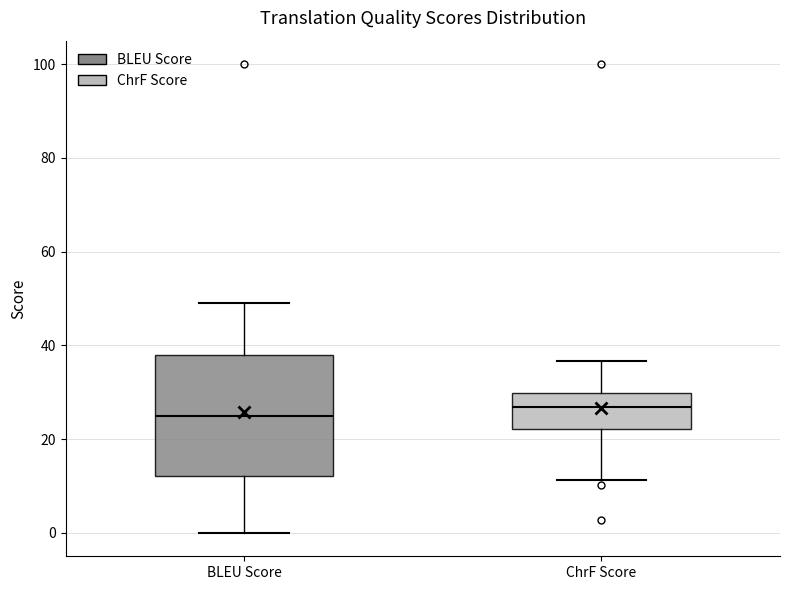

Which box has the lowest median line?

BLEU Score